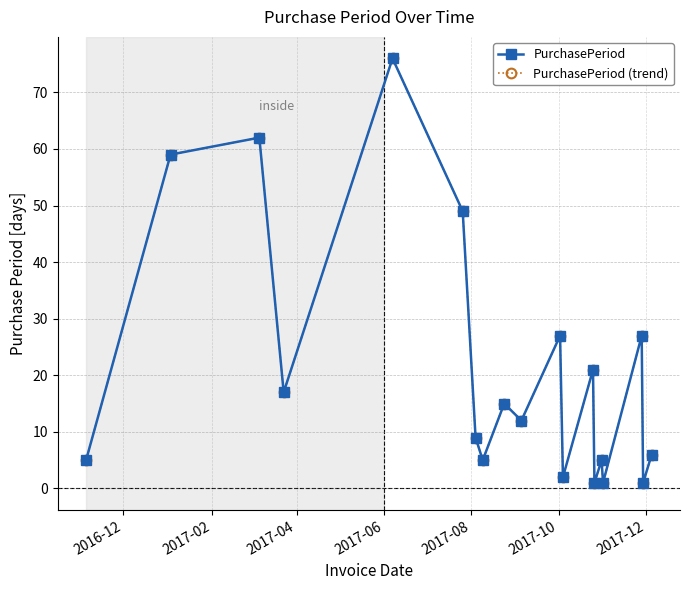

Is this an area chart (filled region under the line)?

No